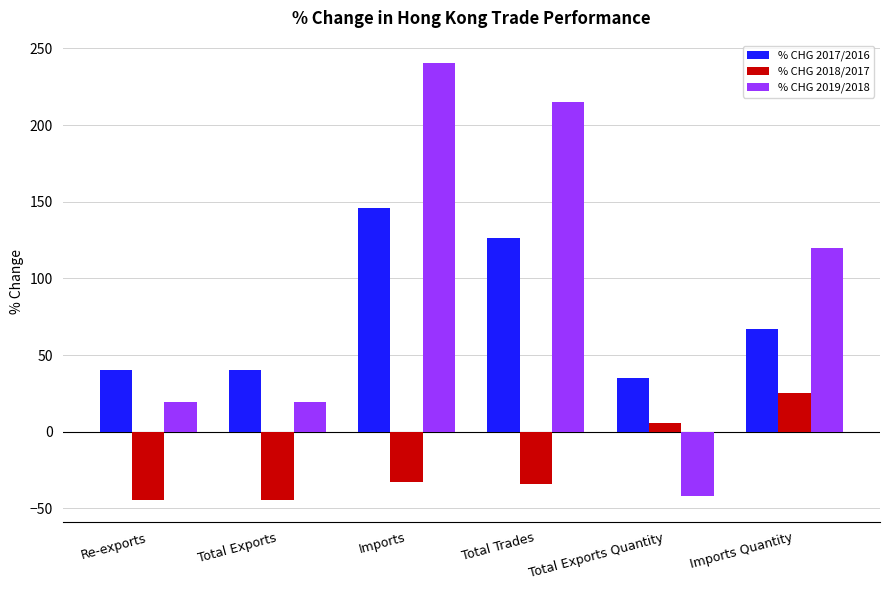

Which series has the widest spread of values?

% CHG 2019/2018